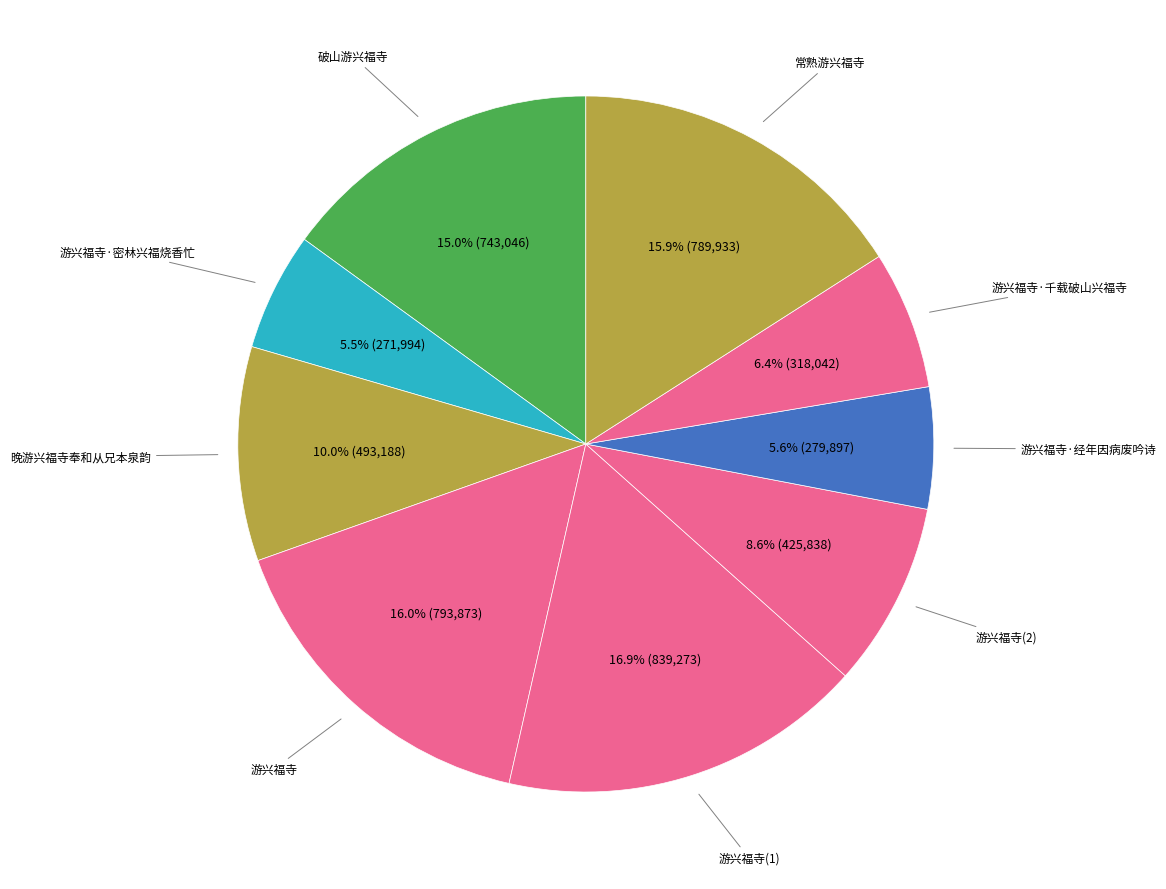

Rank the categories by value from highest to lowest.

游兴福寺, 游兴福寺, 常熟游兴福寺, 破山游兴福寺, 晚游兴福寺奉和从兄本泉韵, 游兴福寺, 游兴福寺·千载破山兴福寺, 游兴福寺·经年因病废吟诗, 游兴福寺·密林兴福烧香忙